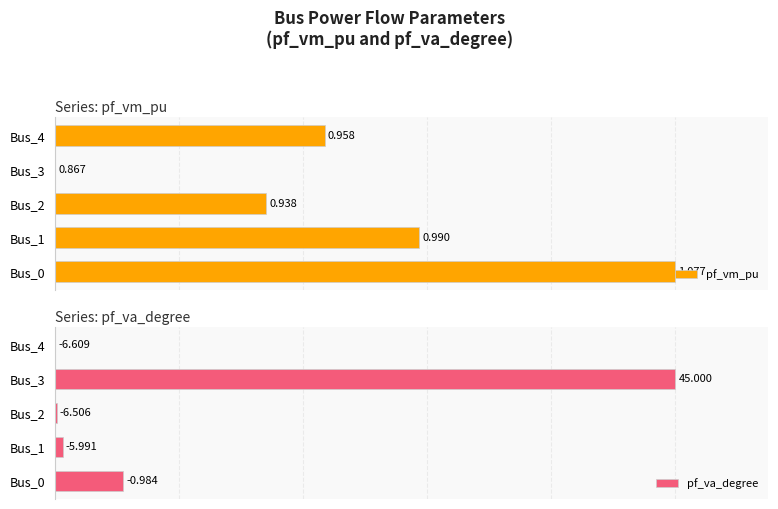

True or false: pf_va_degree has a value of 0.1 at Bus_2.

False